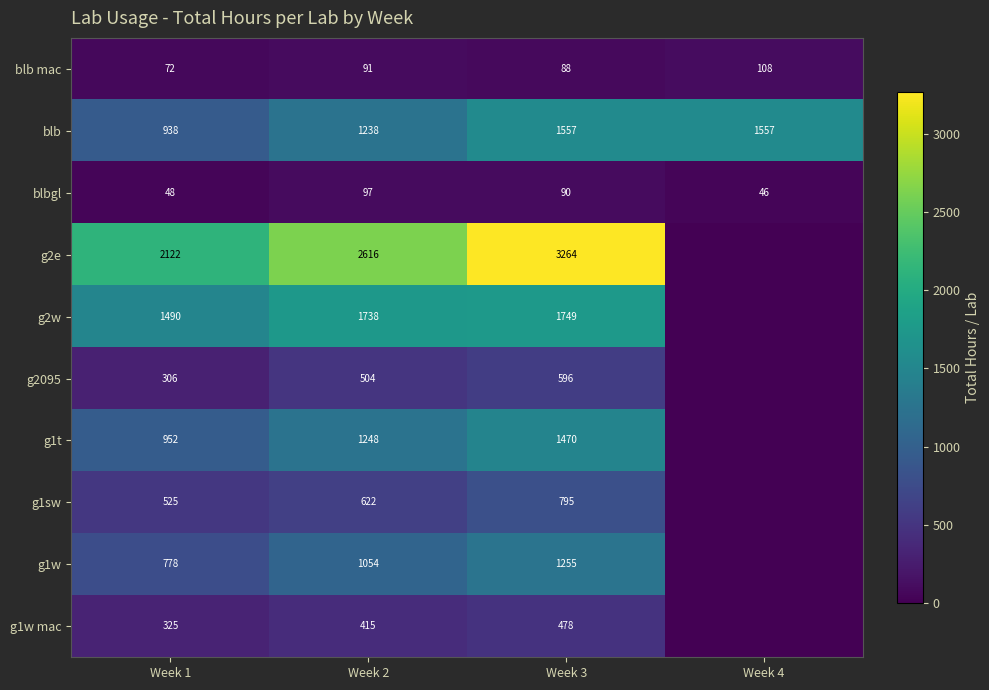

True or false: blb has a value of 1238 at Week 2.

True